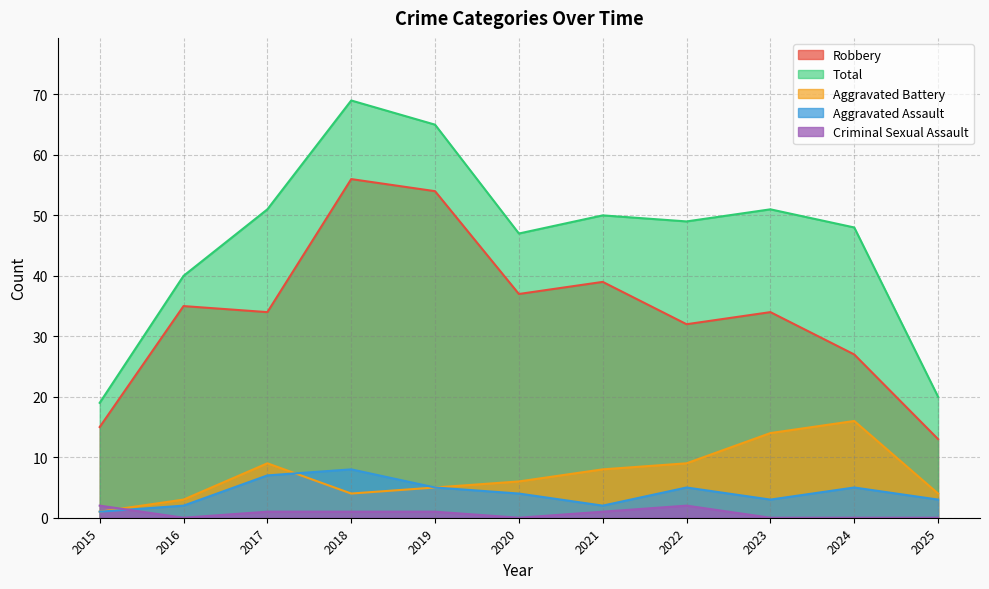

Which series has the largest range (max minus min)?

Total